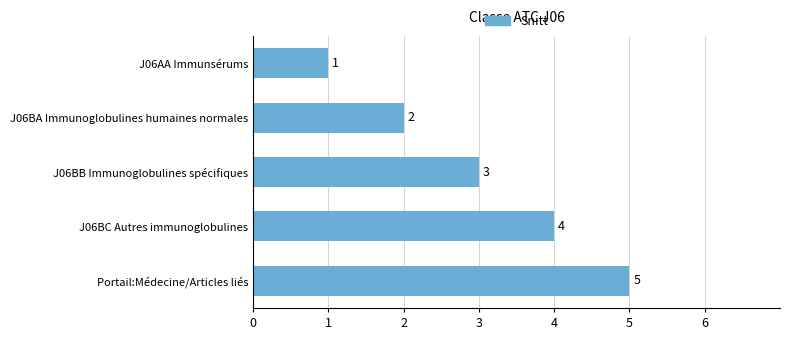

What is the value of the 2nd bar from the top?

2